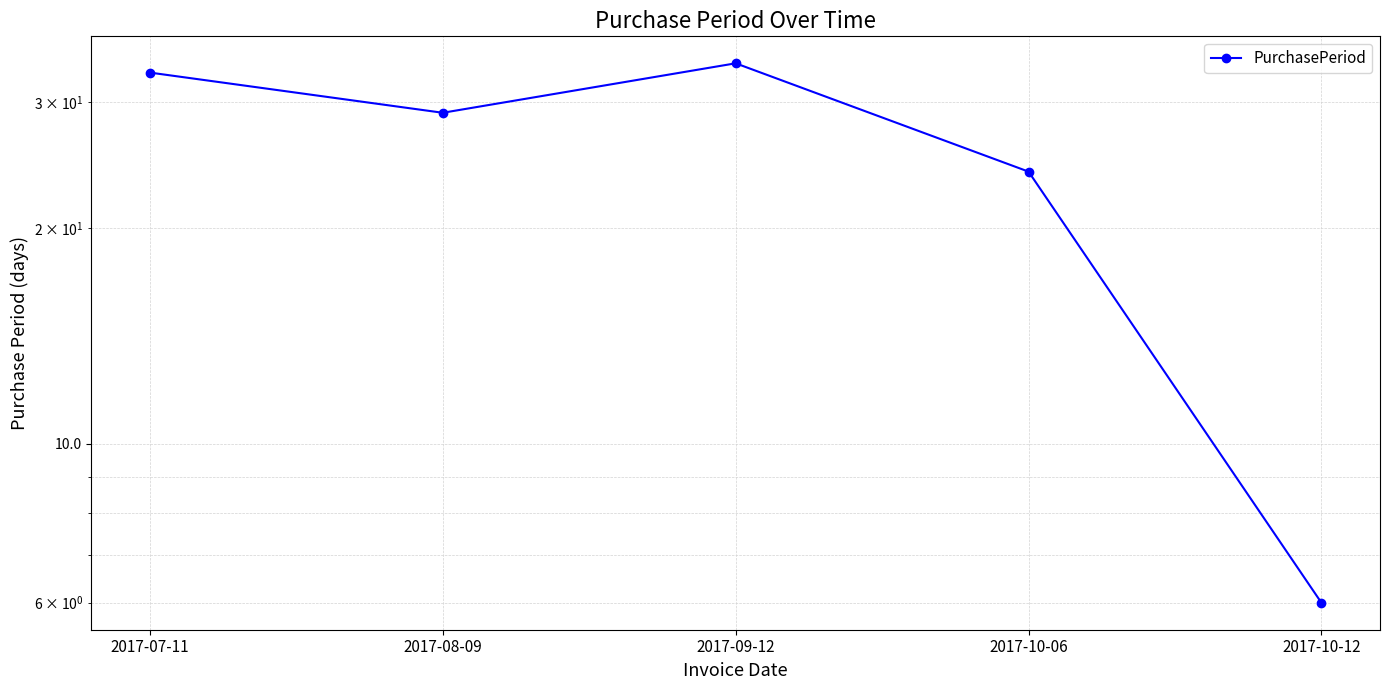

Reading left to right, list all the values displayed in this chart.

2017-07-11=33	2017-08-09=29	2017-09-12=34	2017-10-06=24	2017-10-12=6